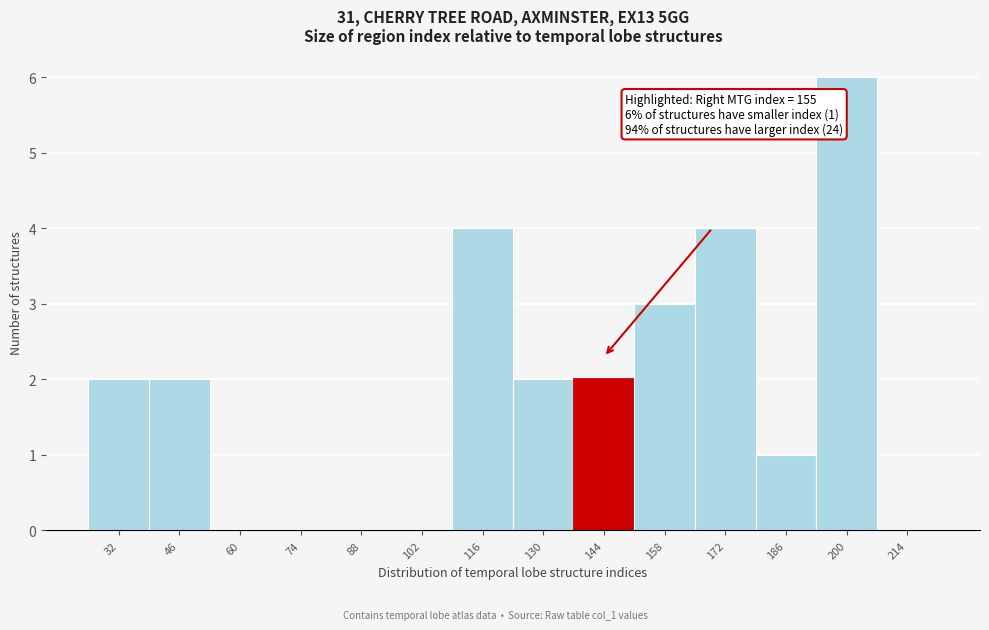

Reading left to right, transcribe all the data shown in this chart.

32=2	46=2	60=0	74=0	88=0	102=0	116=4	130=2	144=2	158=3	172=4	186=1	200=6	214=0